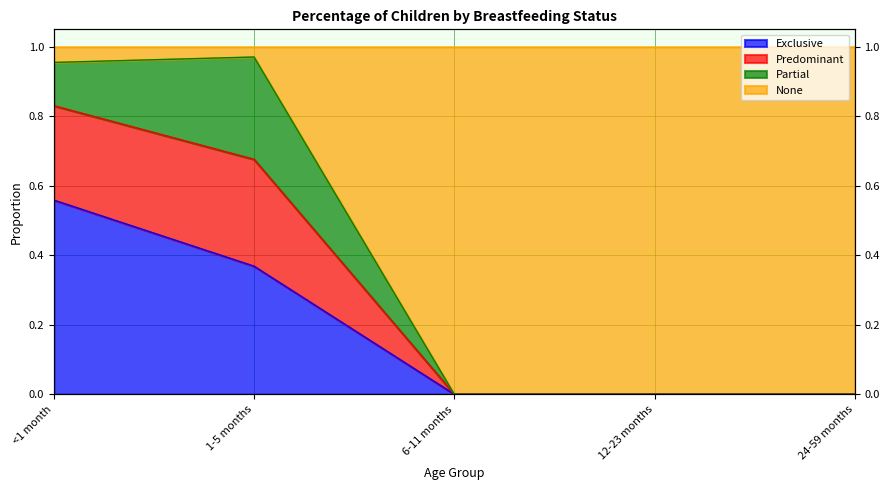

At which category does Predominant reach its first local peak?

1-5 months